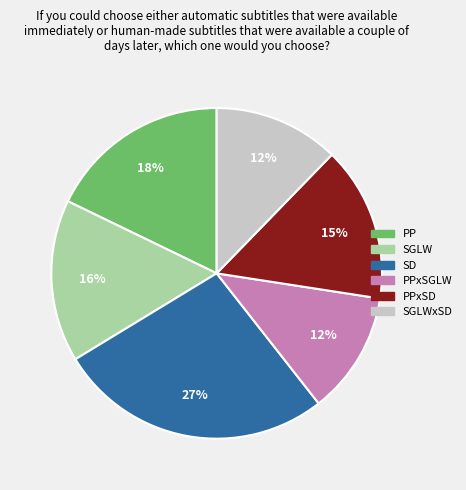

Does any single category account for the majority?

No